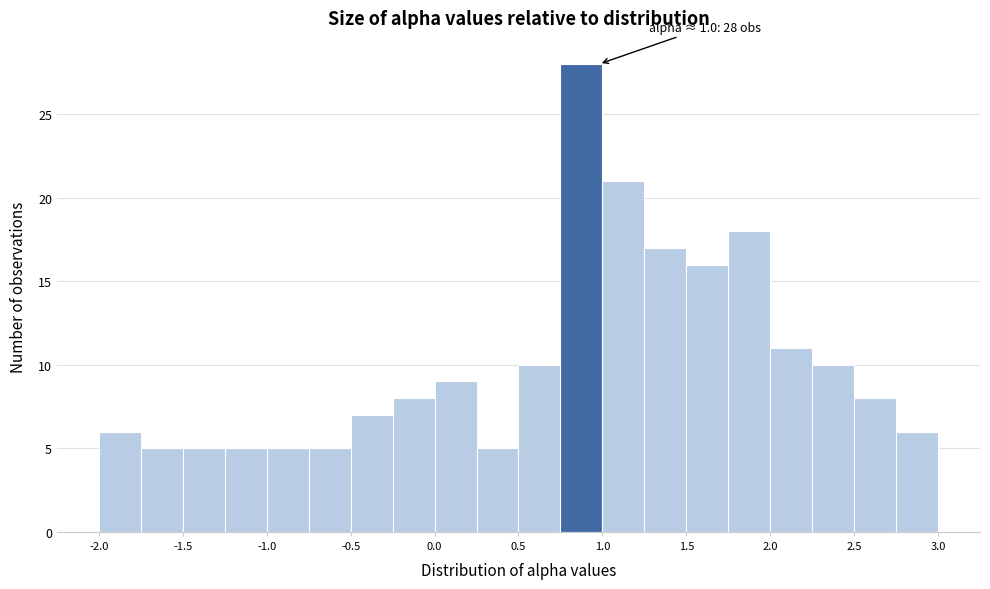

Over which range of the x-axis is the bar tallest?

0.77 to 1.02